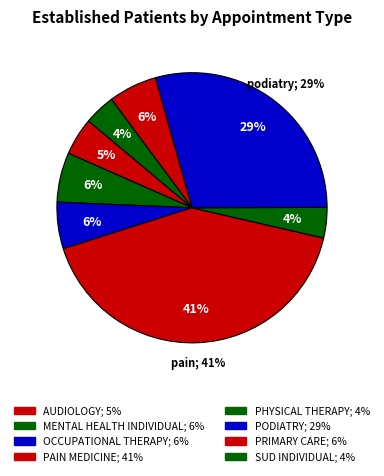

Is the sum of DERMATOLOGY and PRIMARY CARE greater than half?

No